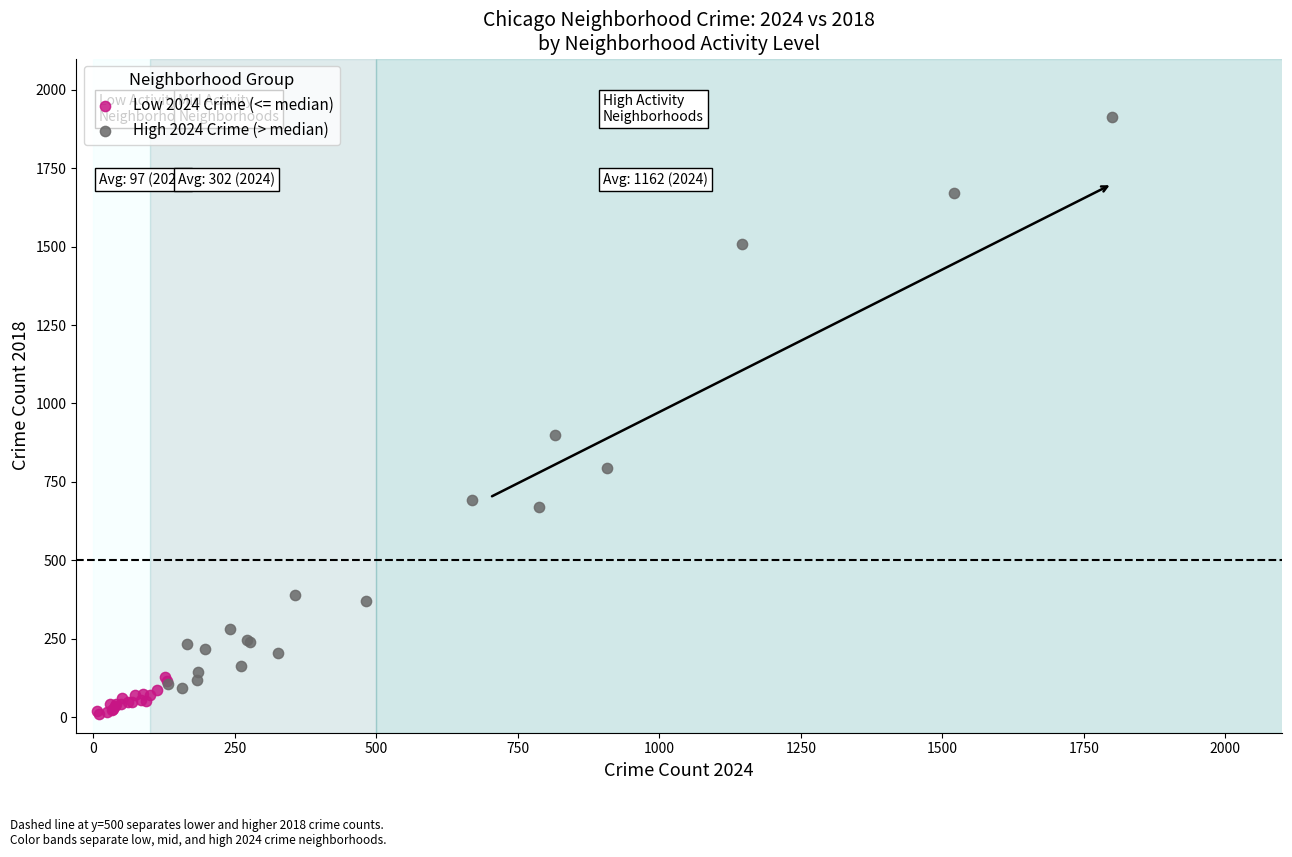

Which series has the largest Y range (max minus min)?

High 2024 Crime (> median)